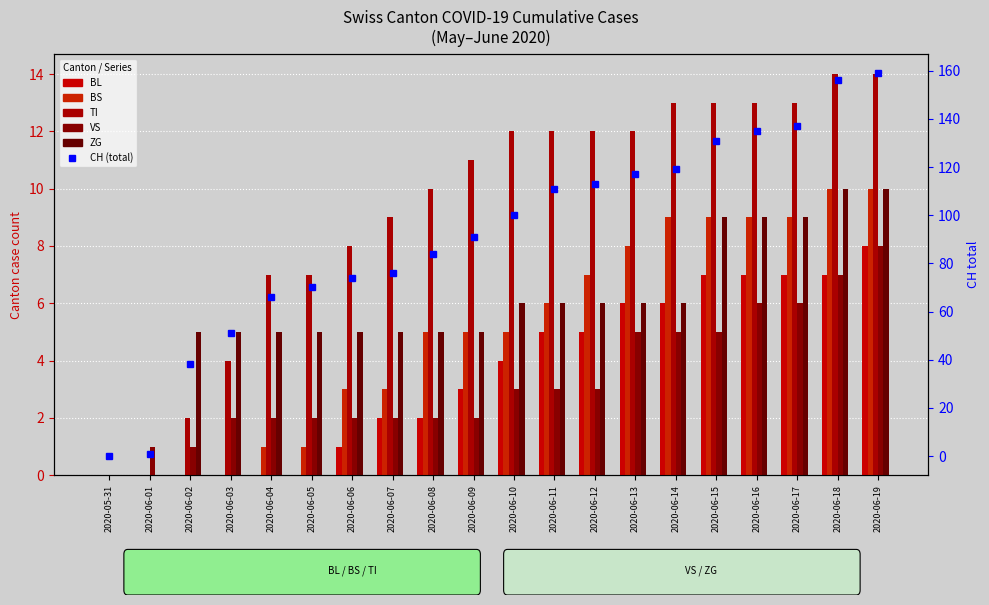

What is the sum of the BL values at 2020-06-14 and 2020-06-17?

13